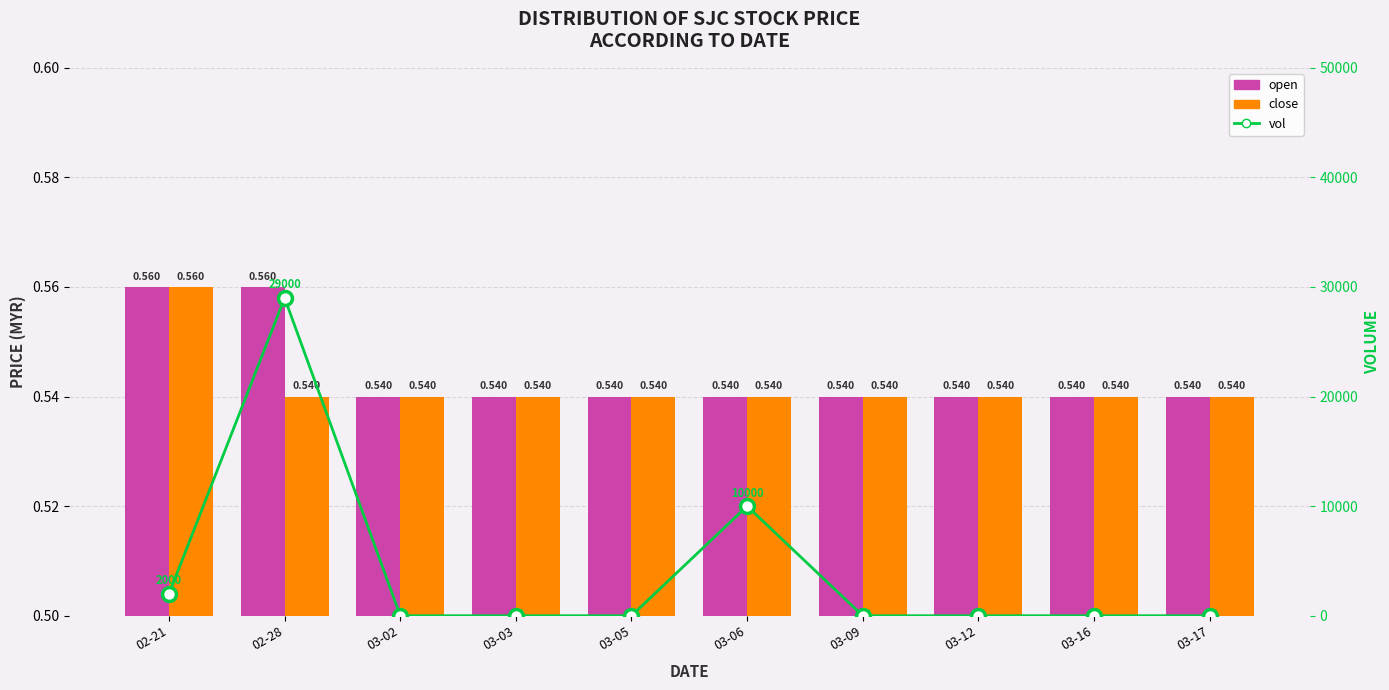

The value of vol at 03-02 is 0.0. True or false?

True